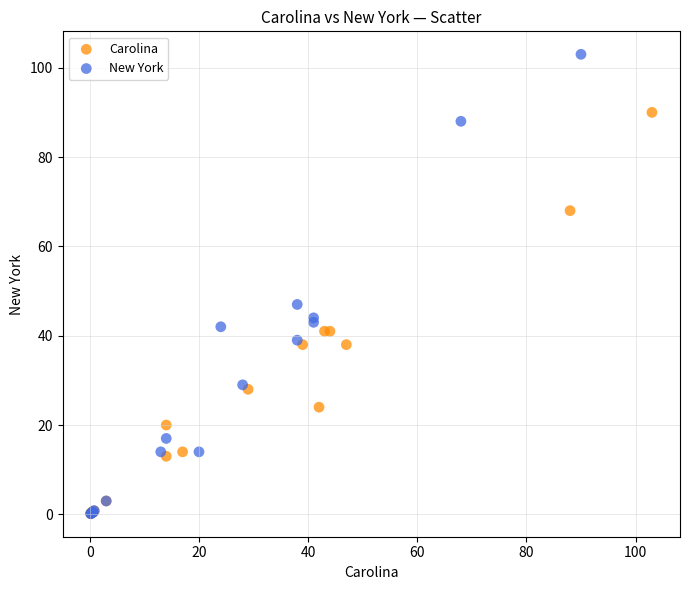

Which series contains the highest Y value?

New York